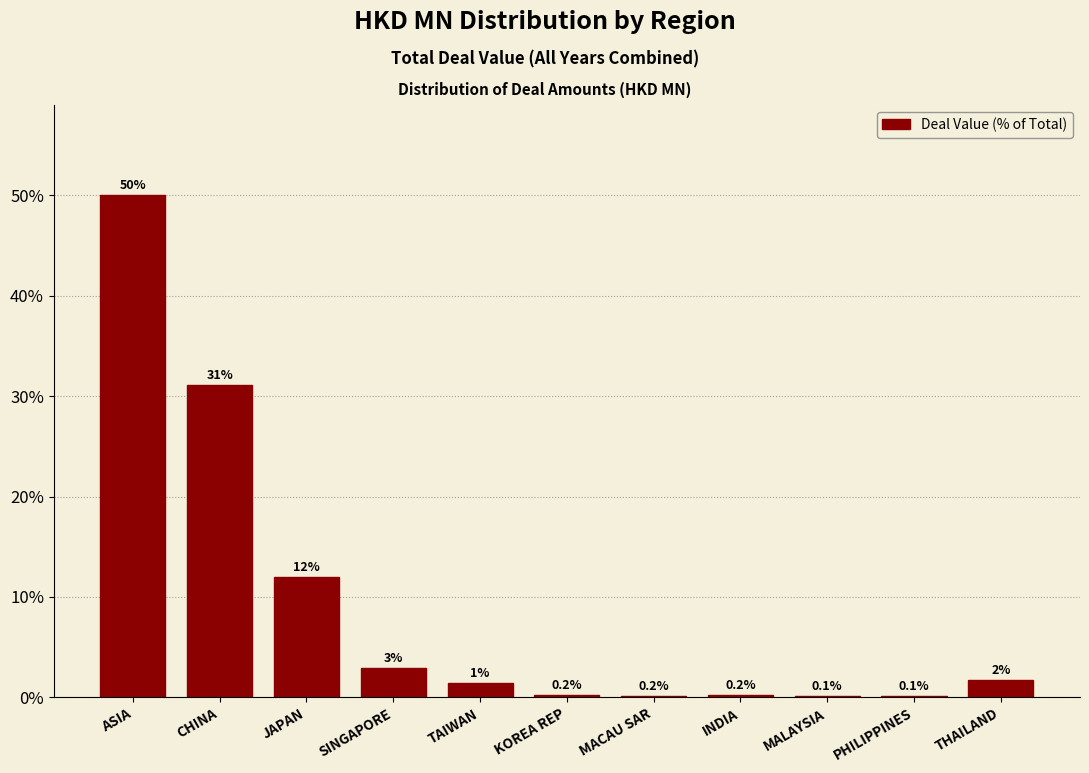

At which label is the value closest to 25?

CHINA